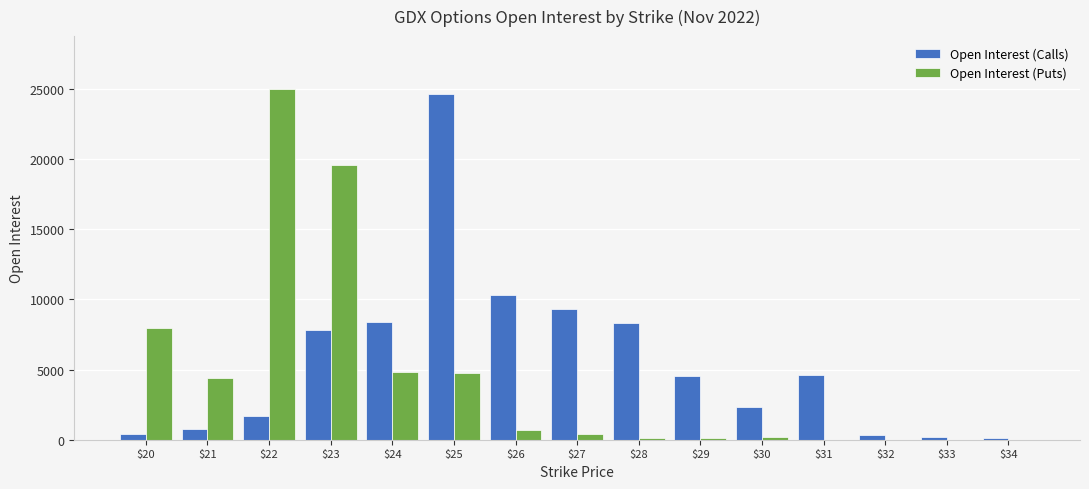

At which category is the sum across all series the highest?

$25